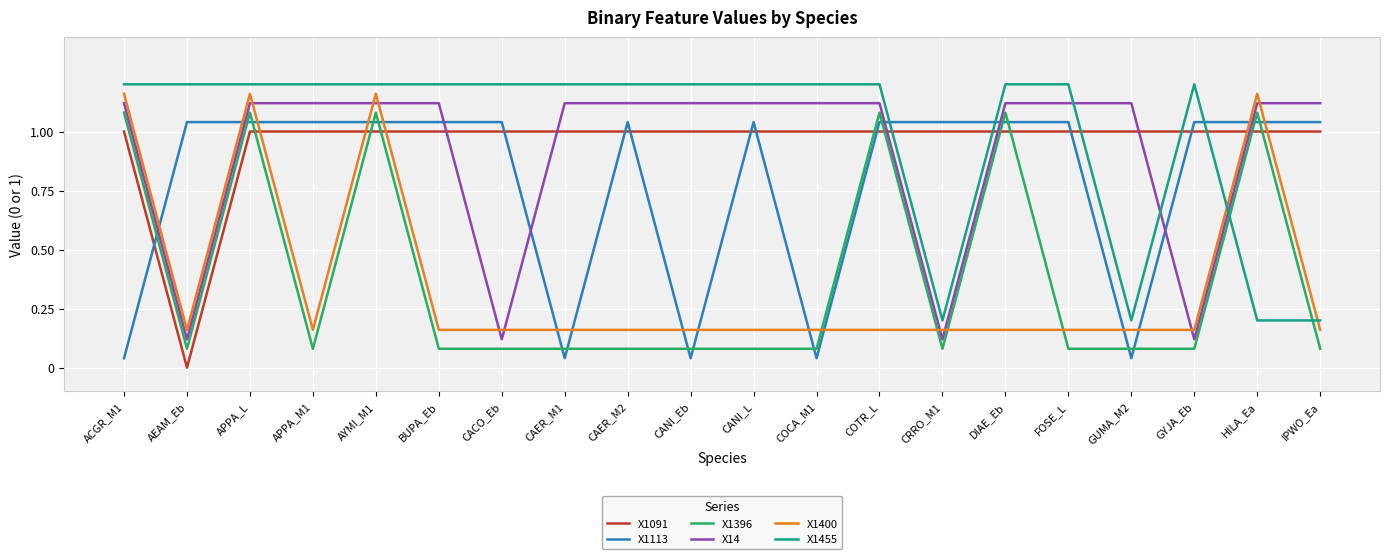

Is the value of X1400 at GUMA_M2 greater than the value of X1091 at CANI_L?

No